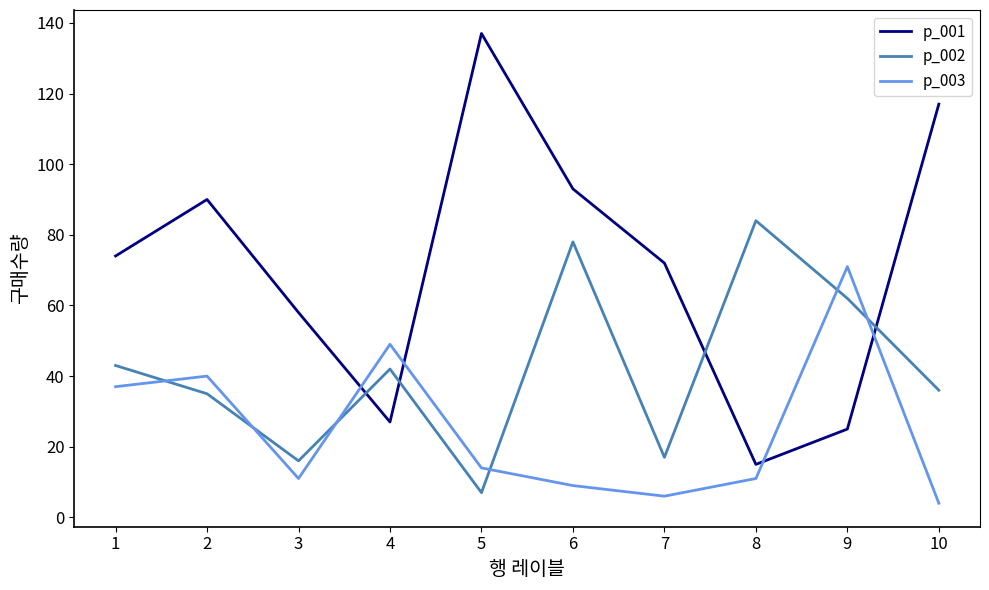

Between 4 and 10, which series saw the biggest shift?

p_001